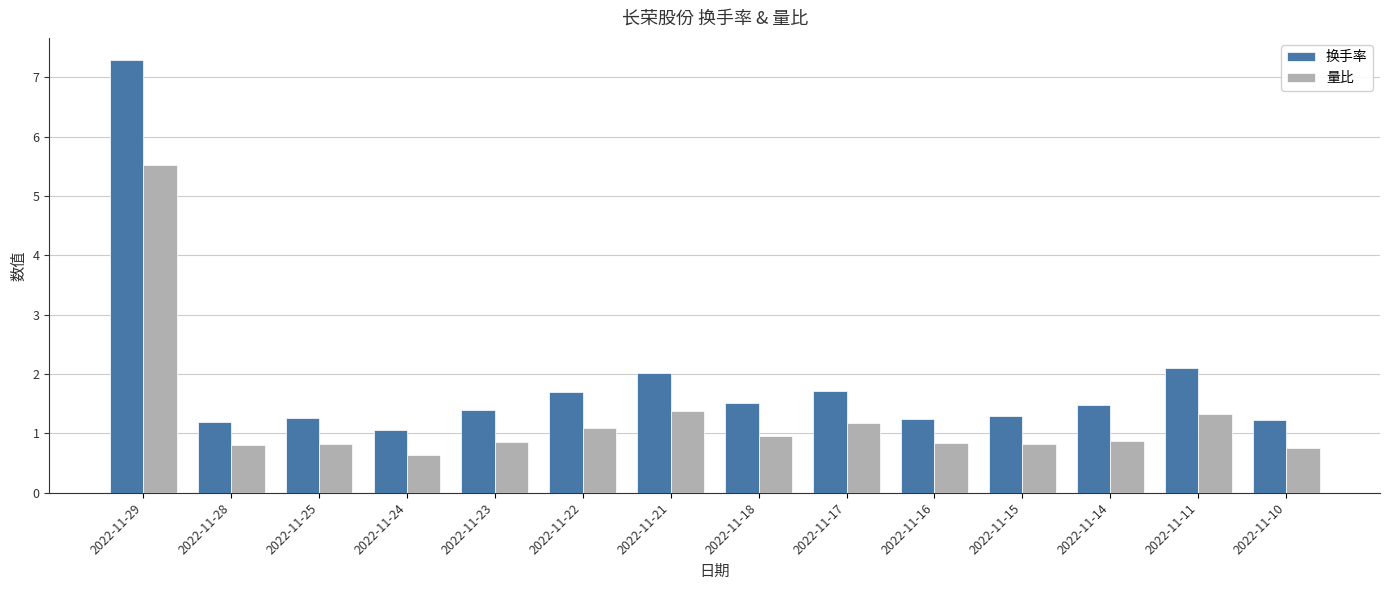

Count the number of categories in the chart.

14